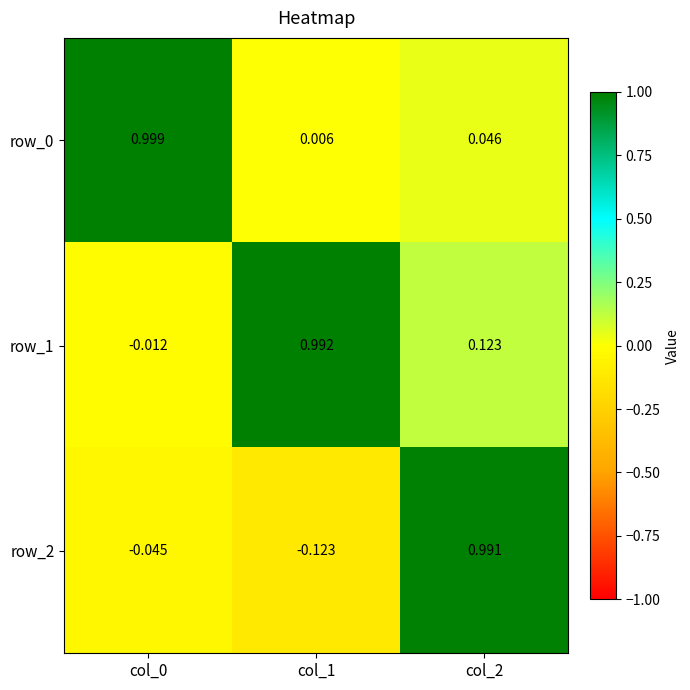

Is the value of row_1 at col_0 greater than the value of row_2 at col_2?

No